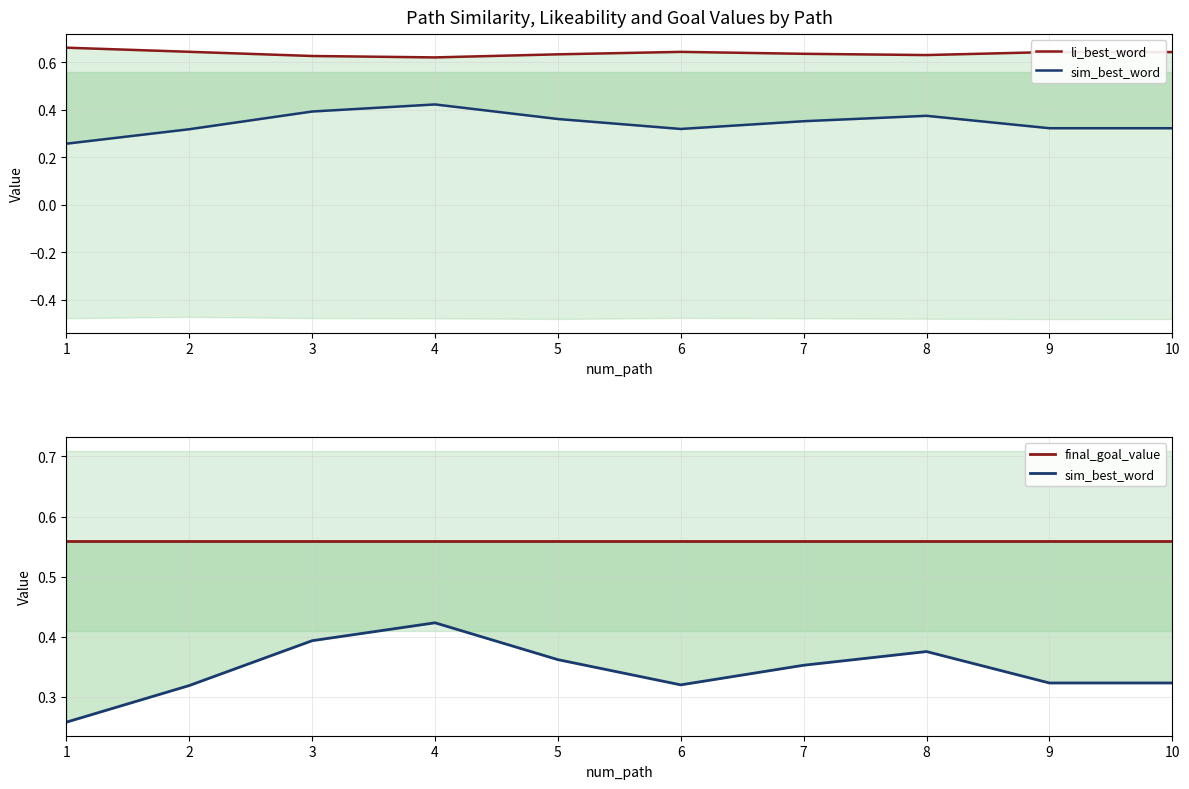

At which category is the sum across all series the highest?

4